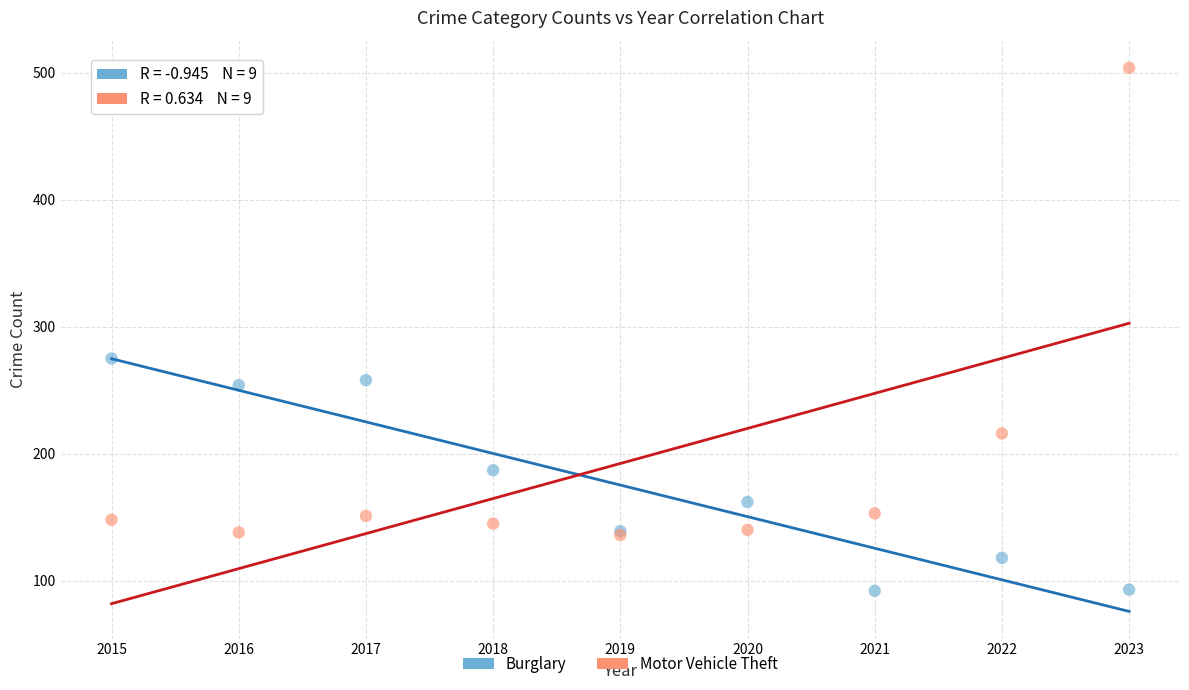

Which series has the largest Y range (max minus min)?

Motor Vehicle Theft